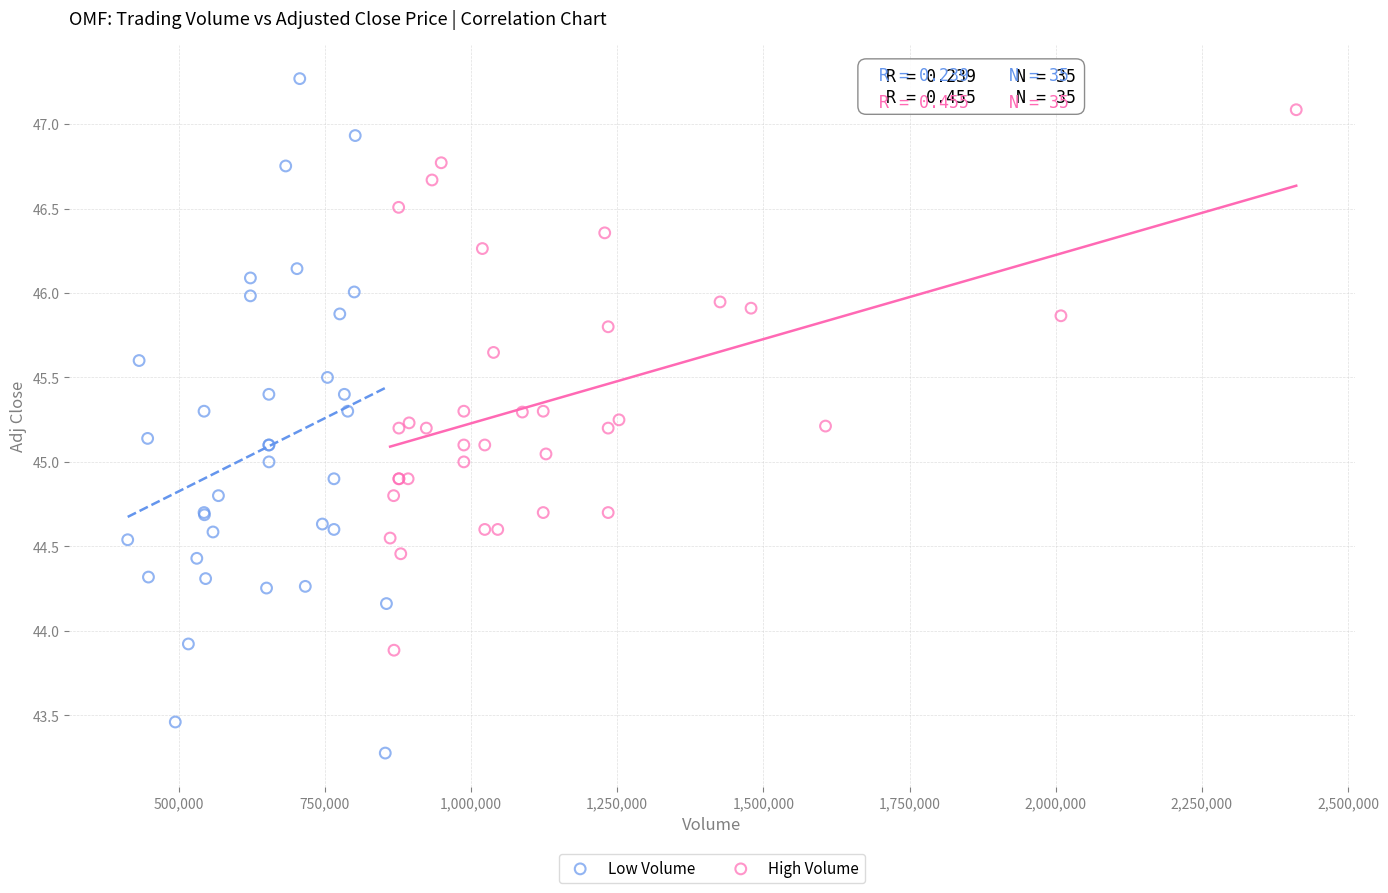

Which series contains the lowest Y value?

Low Volume